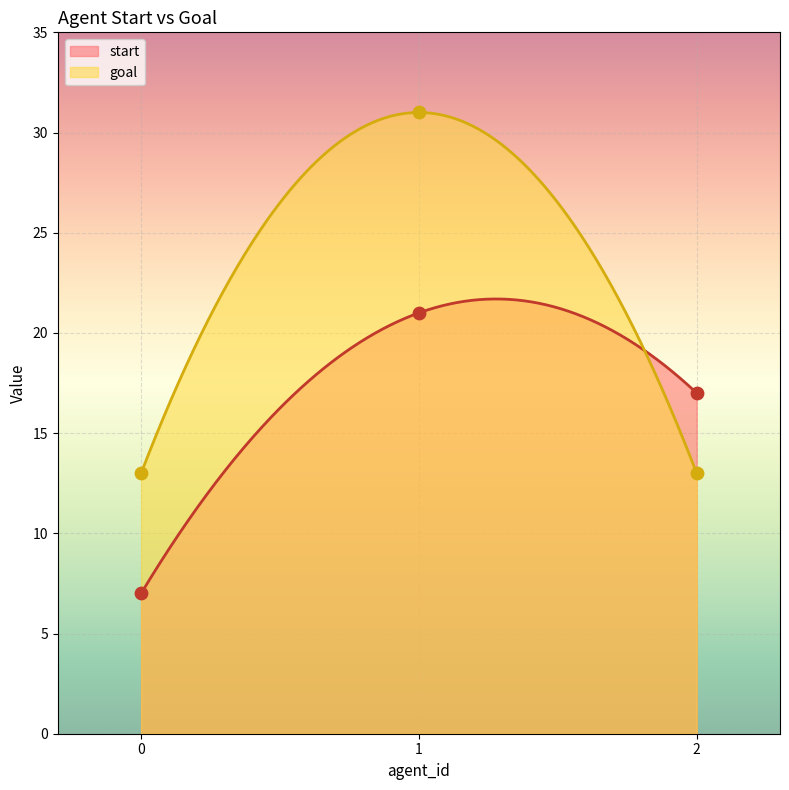

What is the total value across all series at 2?

30